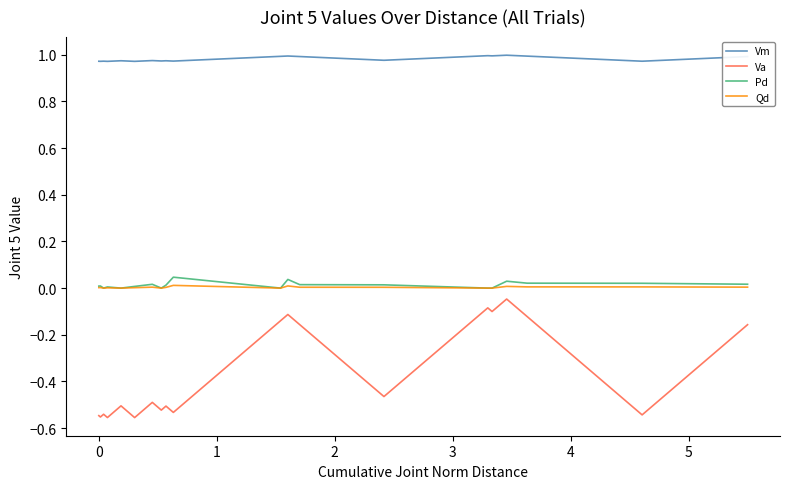

List the series in order of their peak value, lowest first.

Va, Qd, Pd, Vm